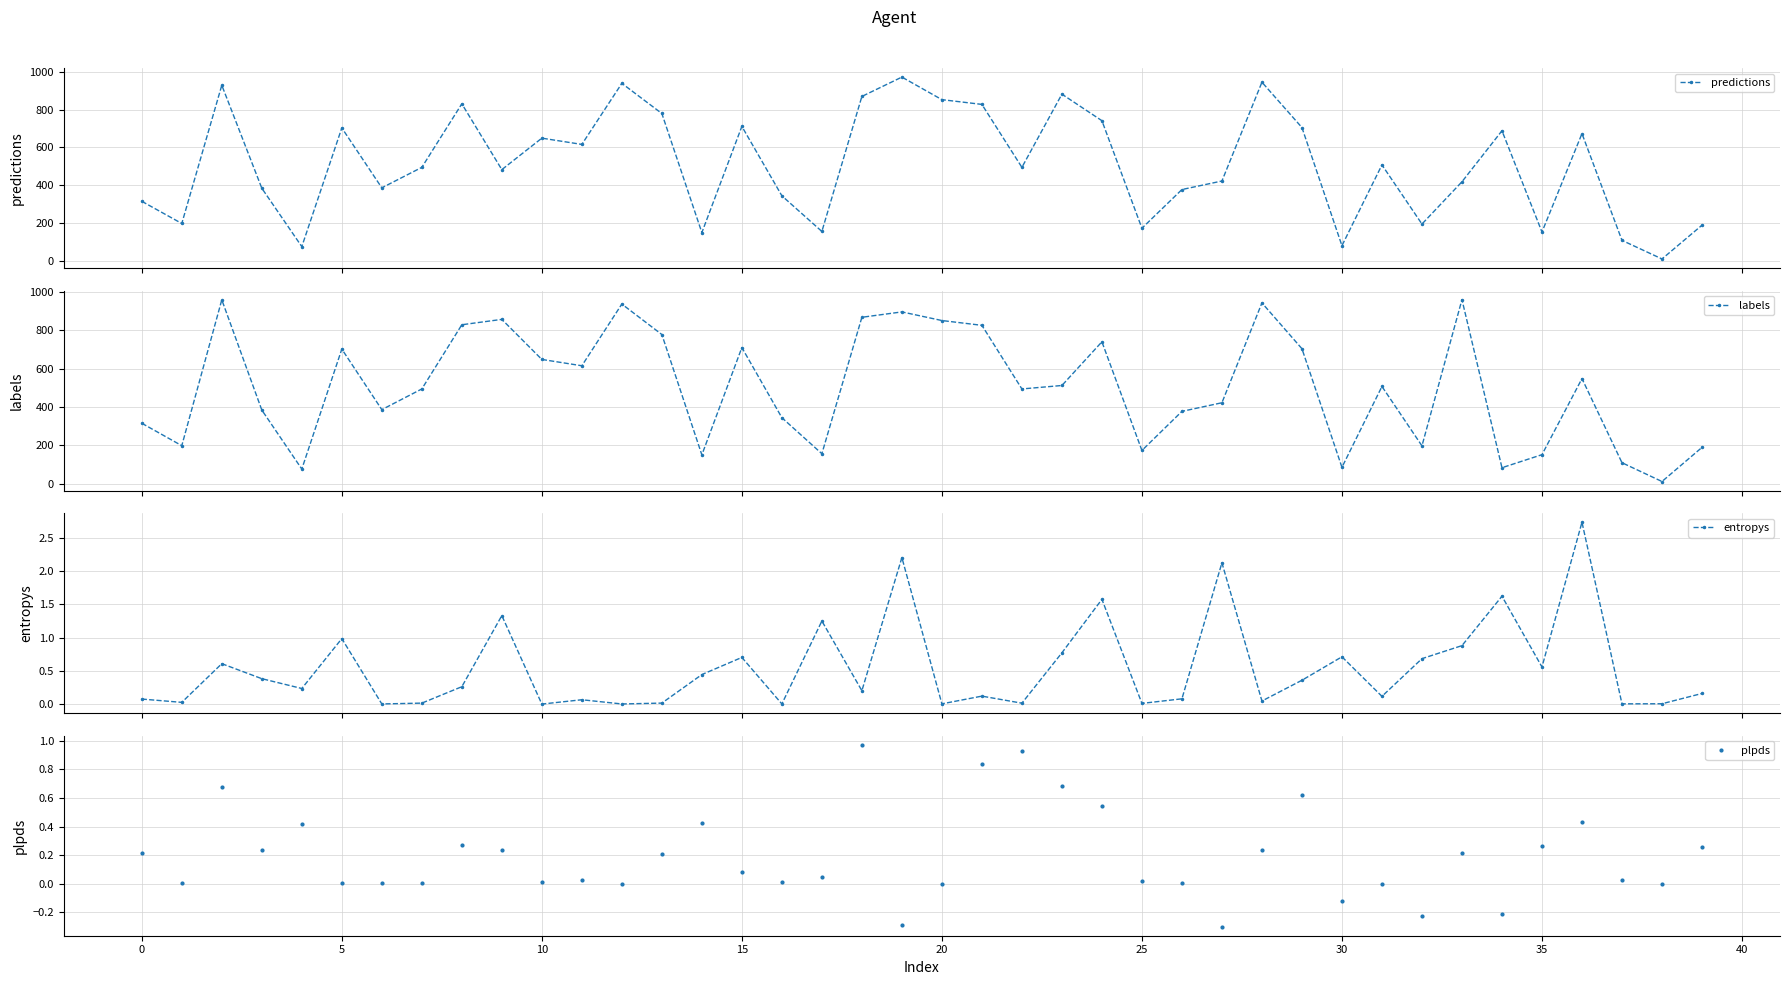

At how many categories does at least one series exceed 967?

1